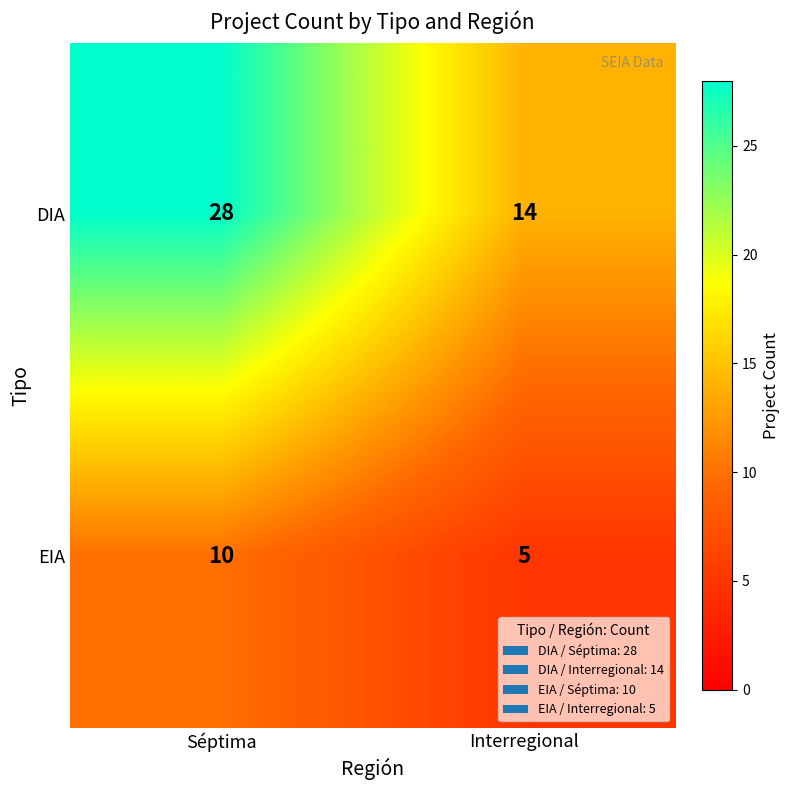

Which series has the widest spread of values?

DIA